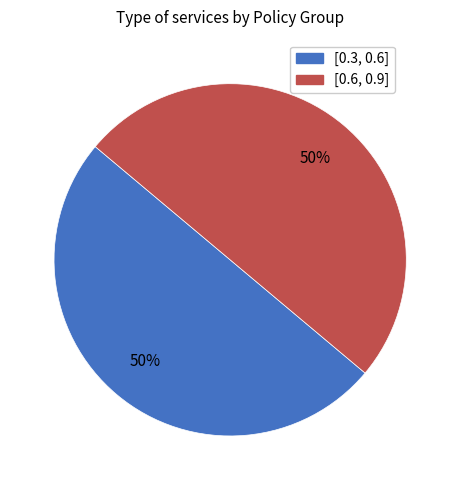

To the nearest percent, what is the average slice percentage?

50%